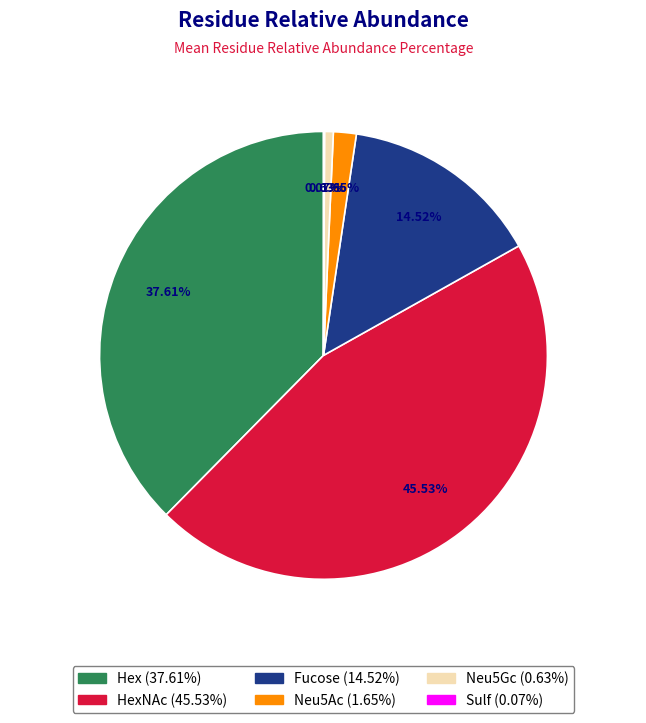

Is there any slice that represents more than half of the pie?

No